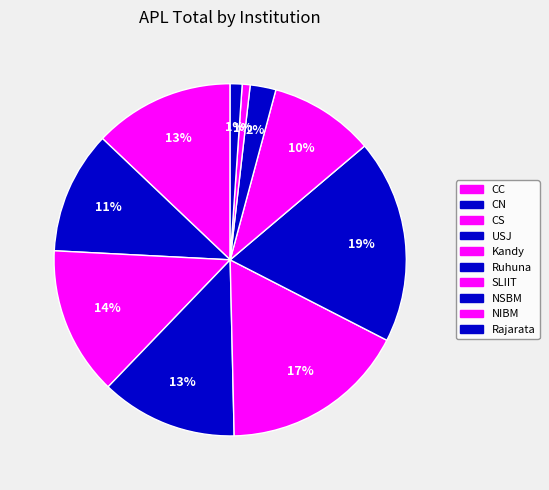

How many segments does this pie chart have?

10